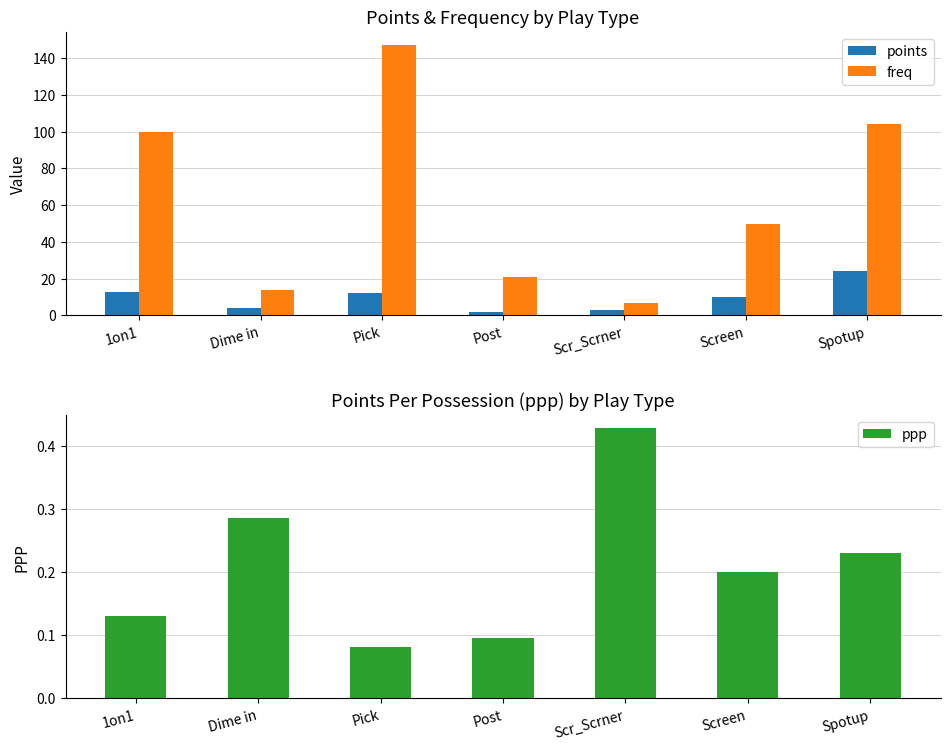

What is the difference between the maximum and minimum values in the ppp series?

0.3